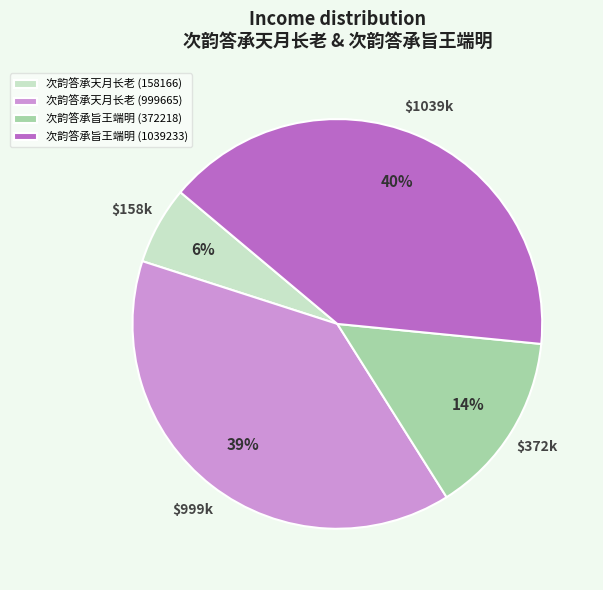

Between 次韵答承天月长老 (999665) and 次韵答承旨王端明 (1039233), which is larger?

次韵答承旨王端明 (1039233)